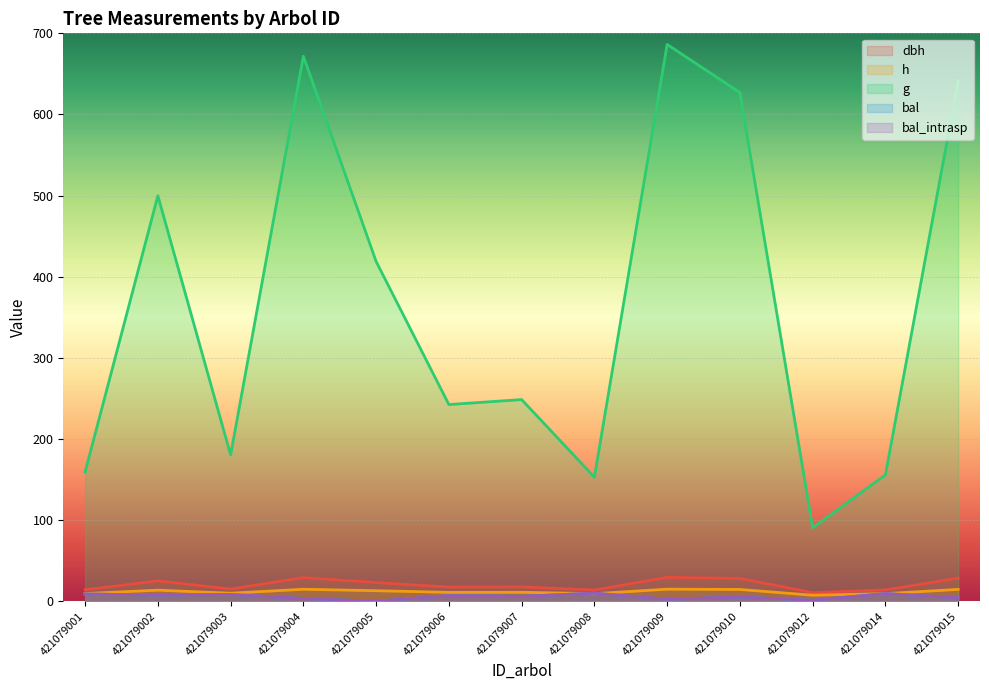

The value of dbh at 421079005 is 31.5. True or false?

False